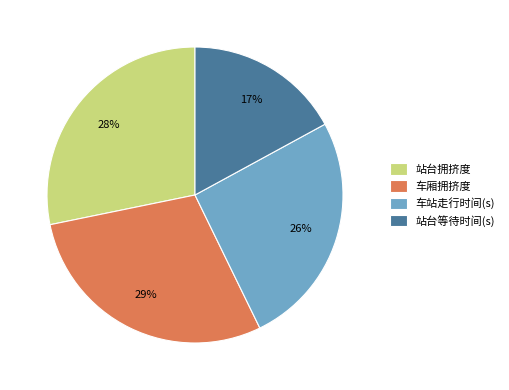

To the nearest percent, what is the difference between the largest and smallest slice percentages?

12%